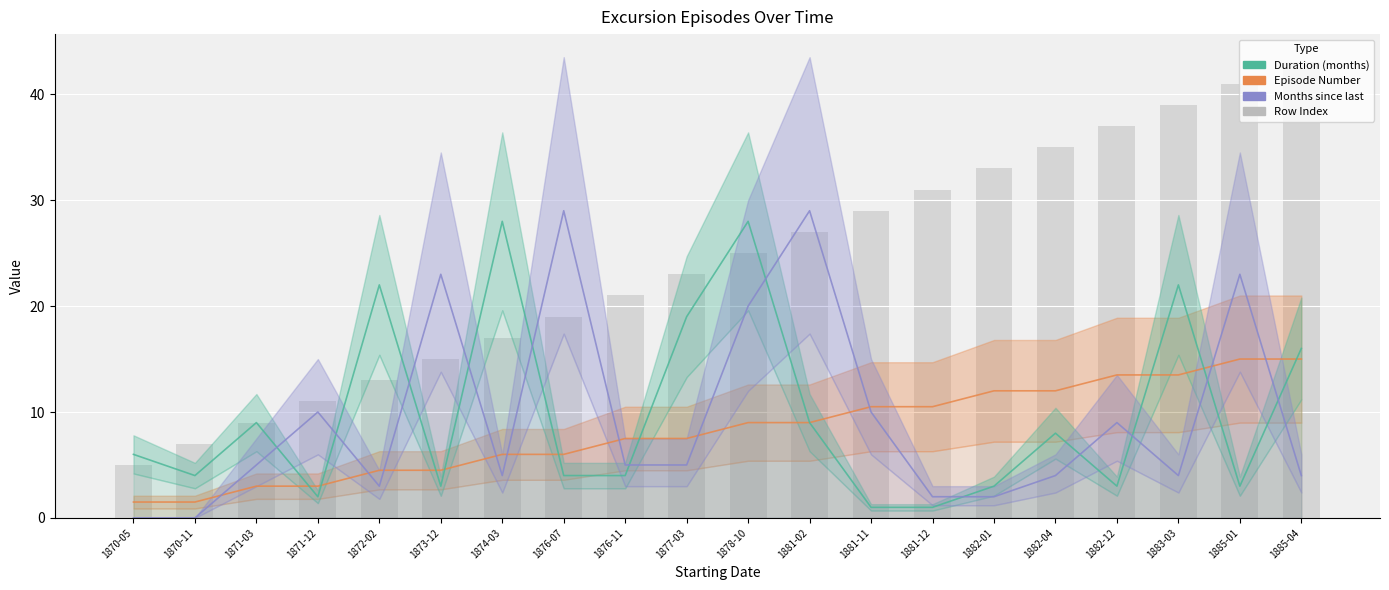

Count the number of categories in the chart.

20